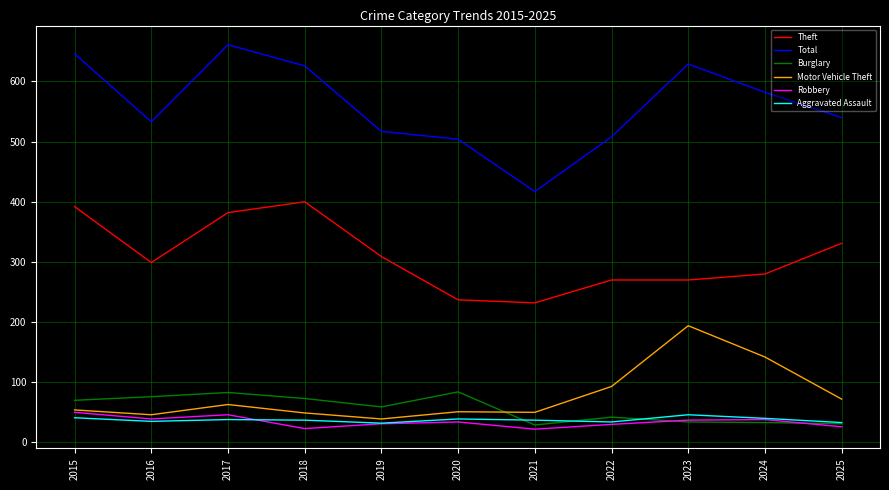

What is the difference between the second highest and second lowest values in the Aggravated Assault series?

8